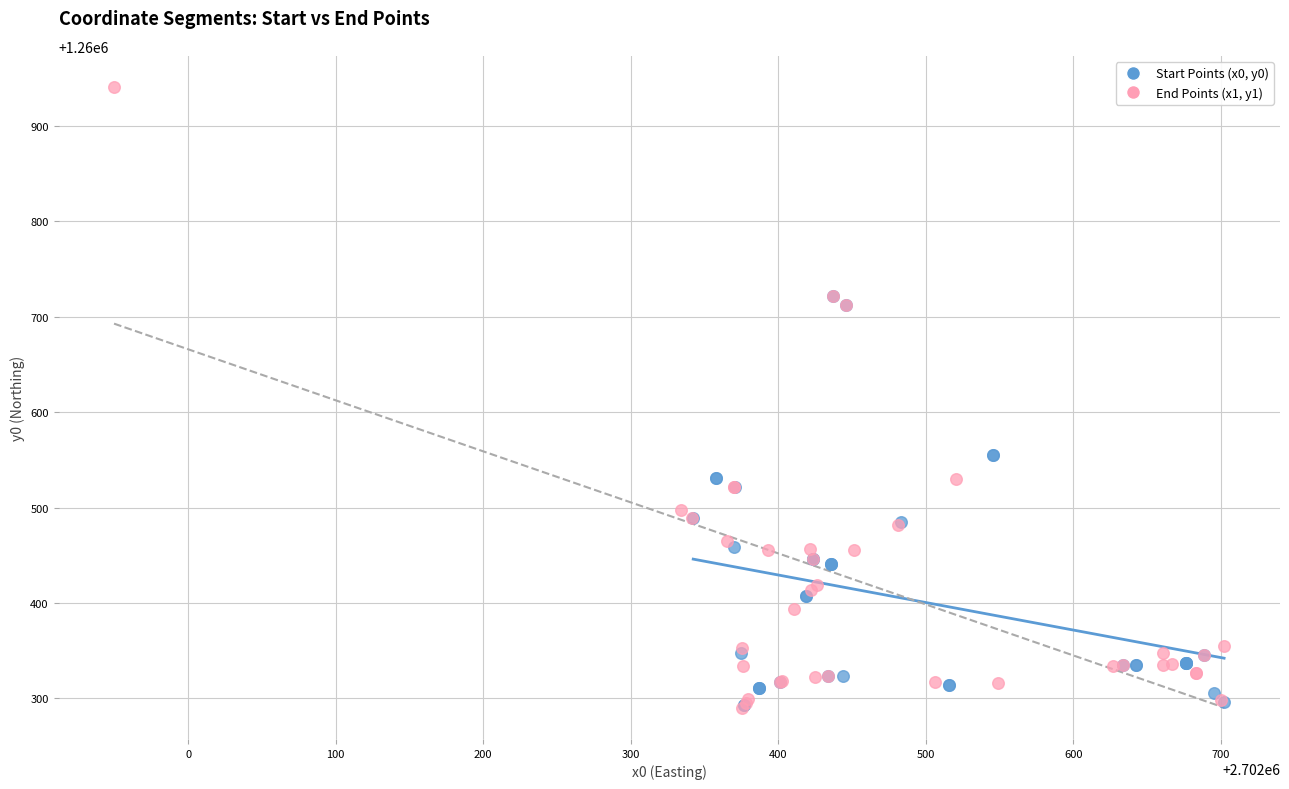

Which series reaches the maximum Y coordinate?

End Points (x1, y1)